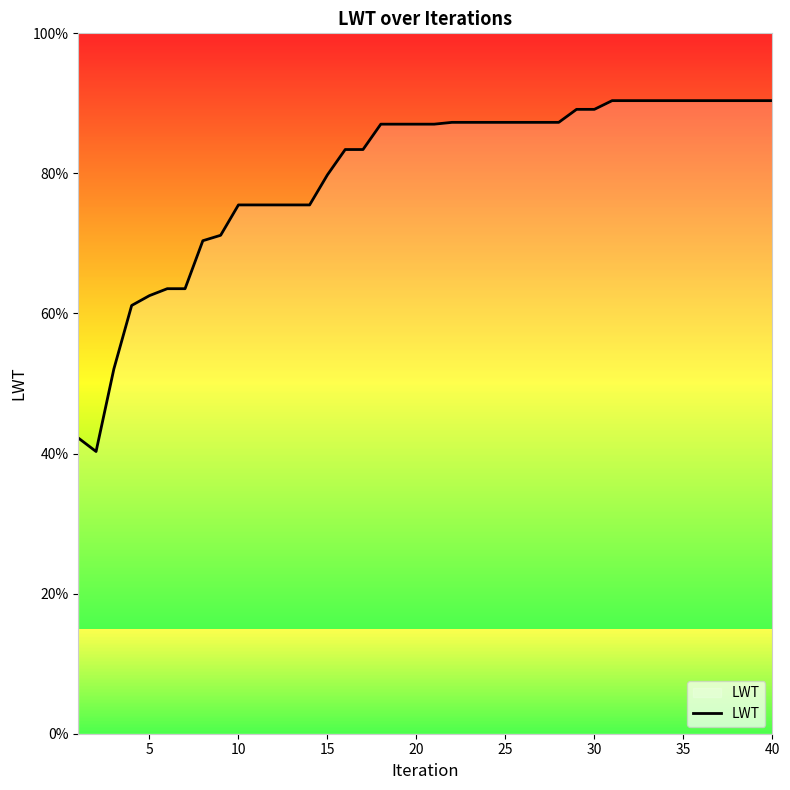

What is the difference between the maximum and minimum values?

50.1